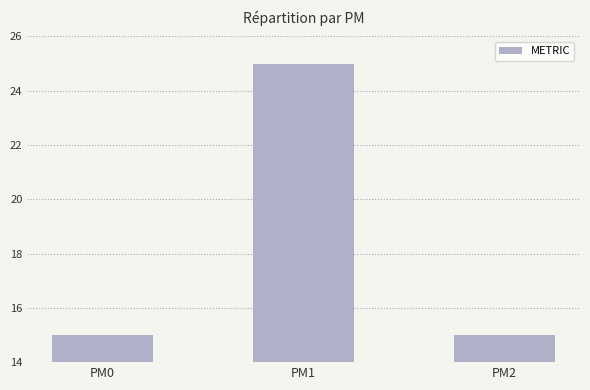

What is the minimum value shown in the chart?

15